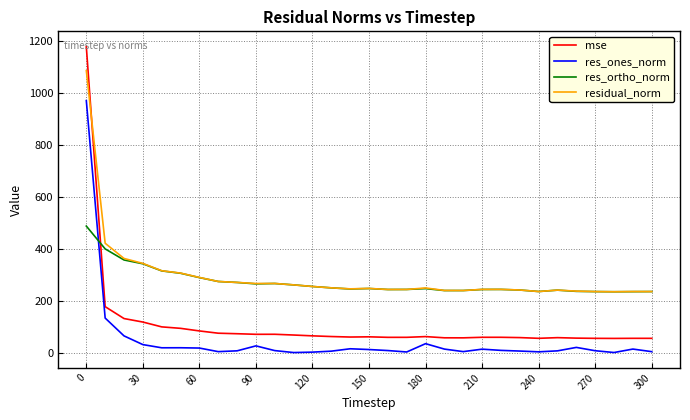

Which series has the largest range (max minus min)?

mse